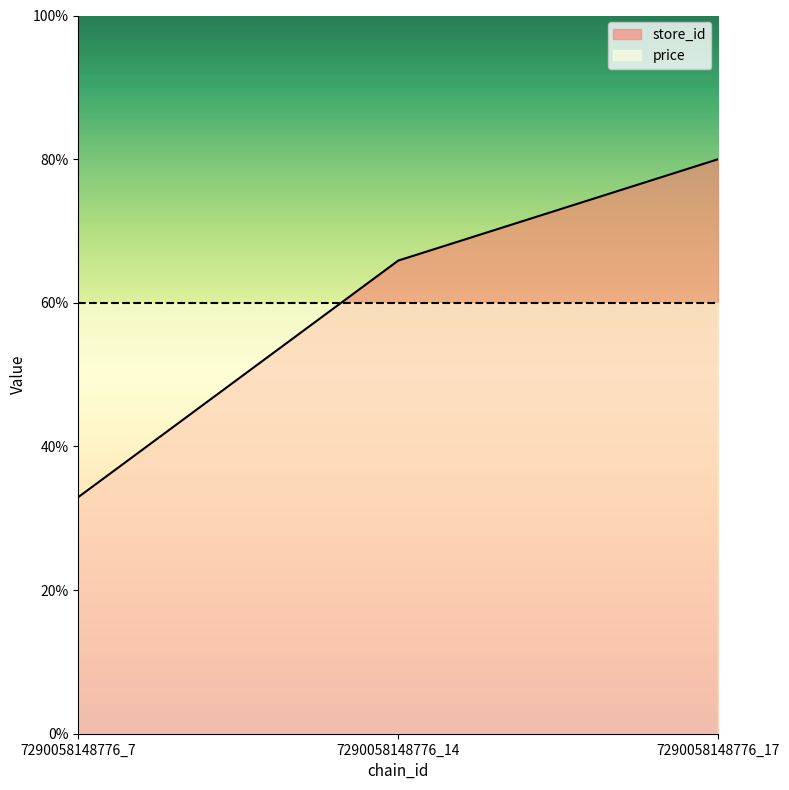

What are all the series names shown in the legend?

store_id, price